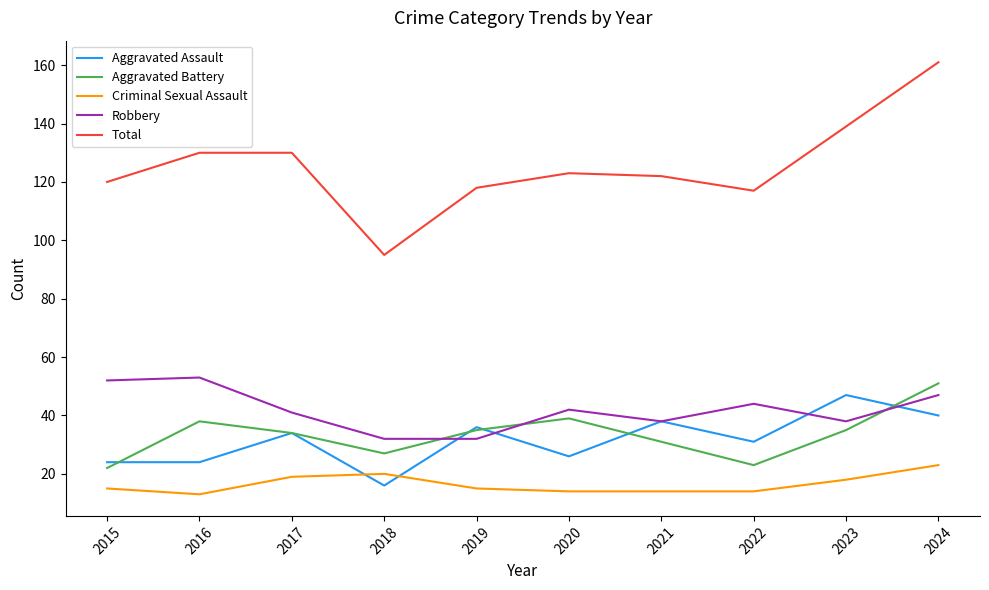

Rank the series by their maximum value, from highest to lowest.

Total, Robbery, Aggravated Battery, Aggravated Assault, Criminal Sexual Assault